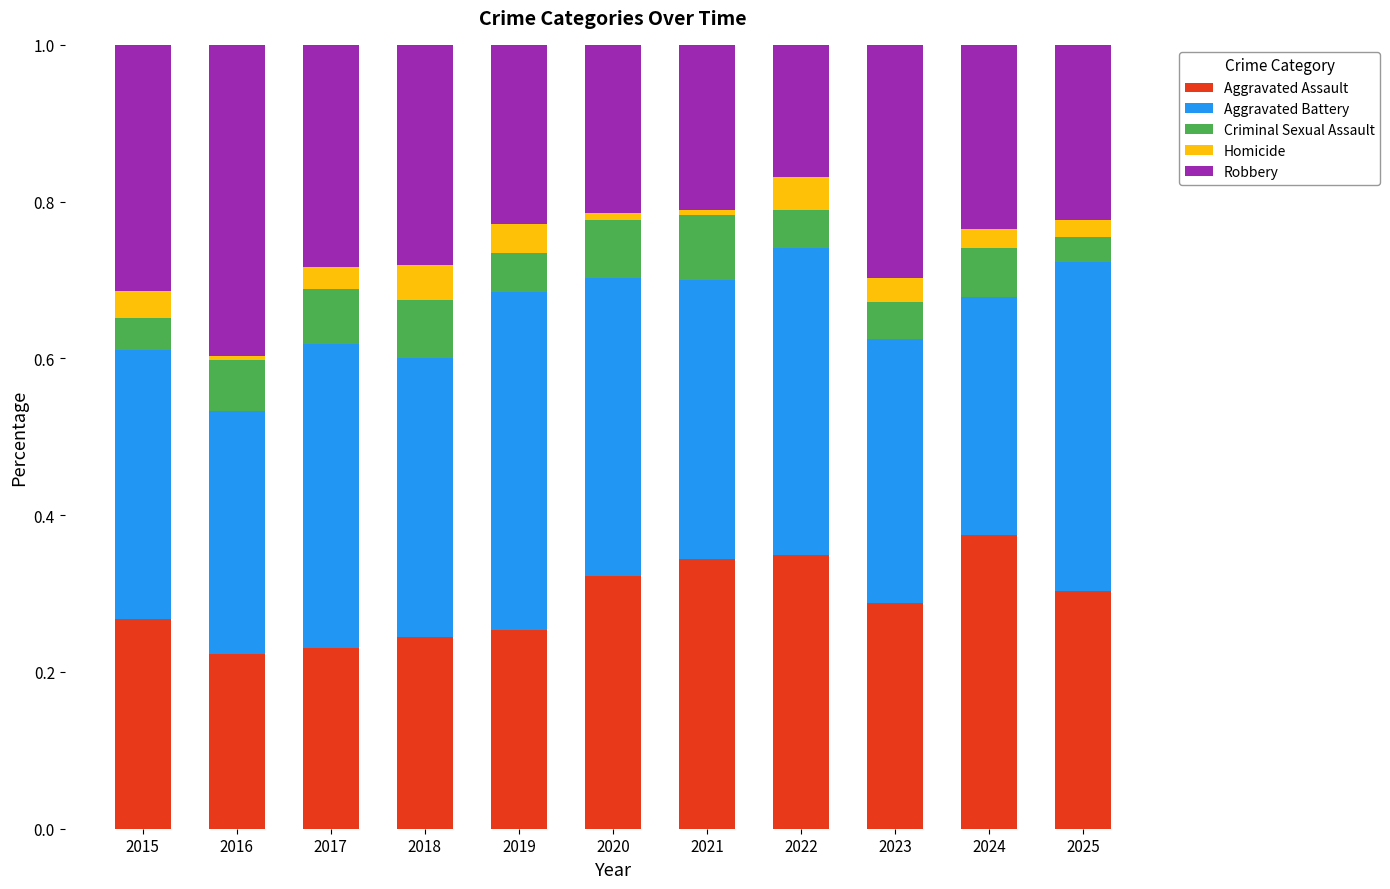

What is the sum of all Aggravated Assault values?

3.2